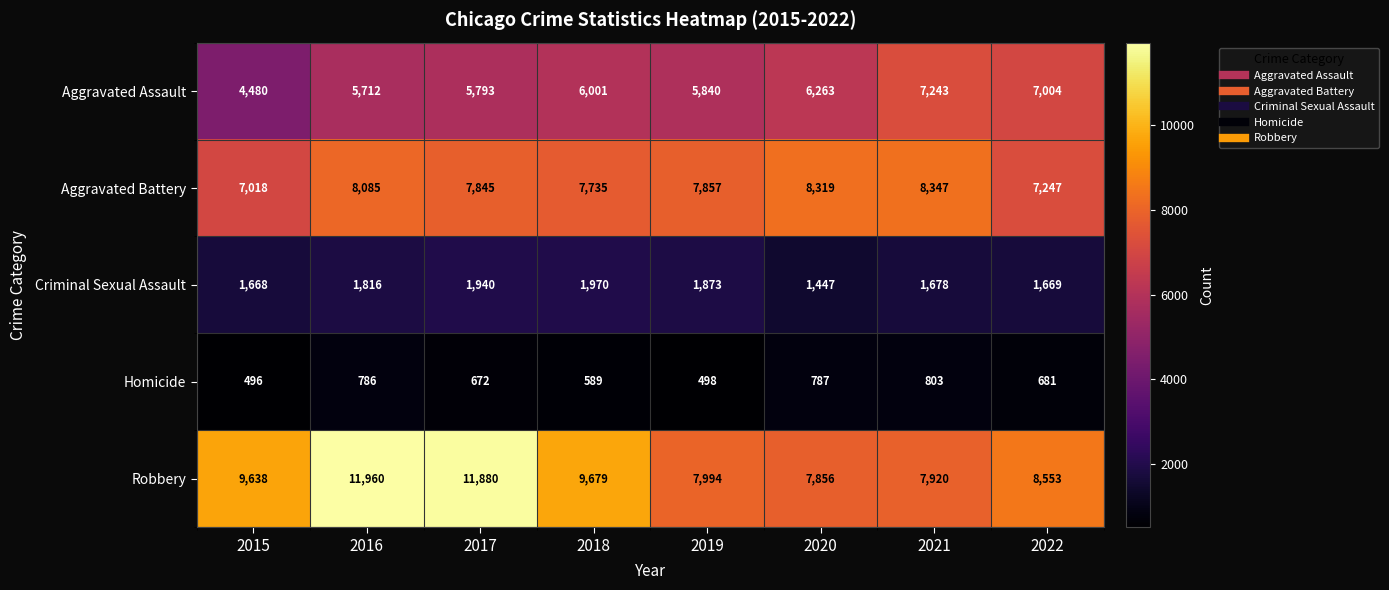

How many values in the Homicide series are below 681?

4